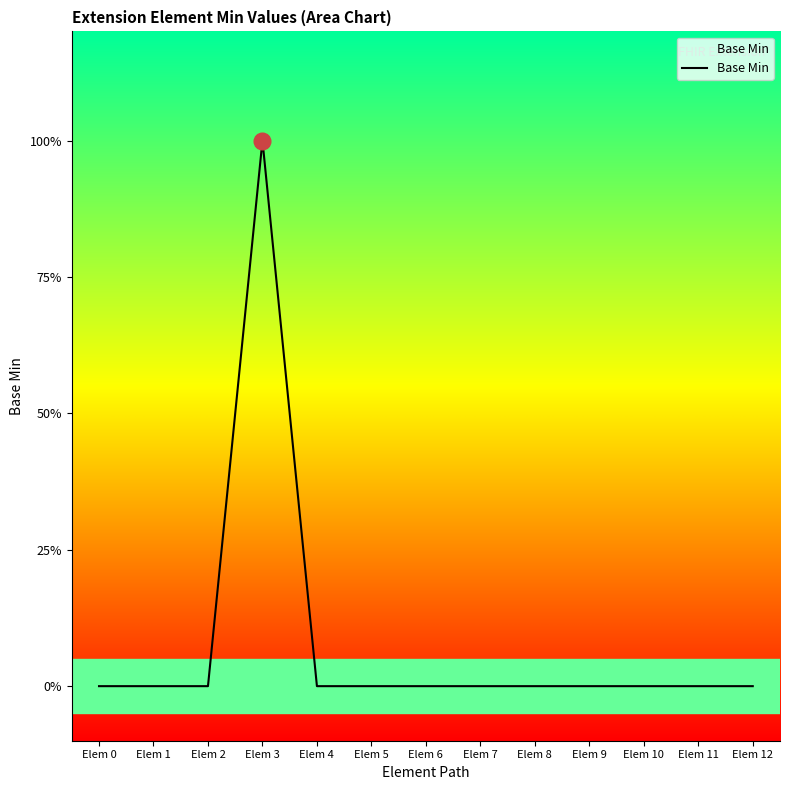

Does the chart have visible grid lines?

No